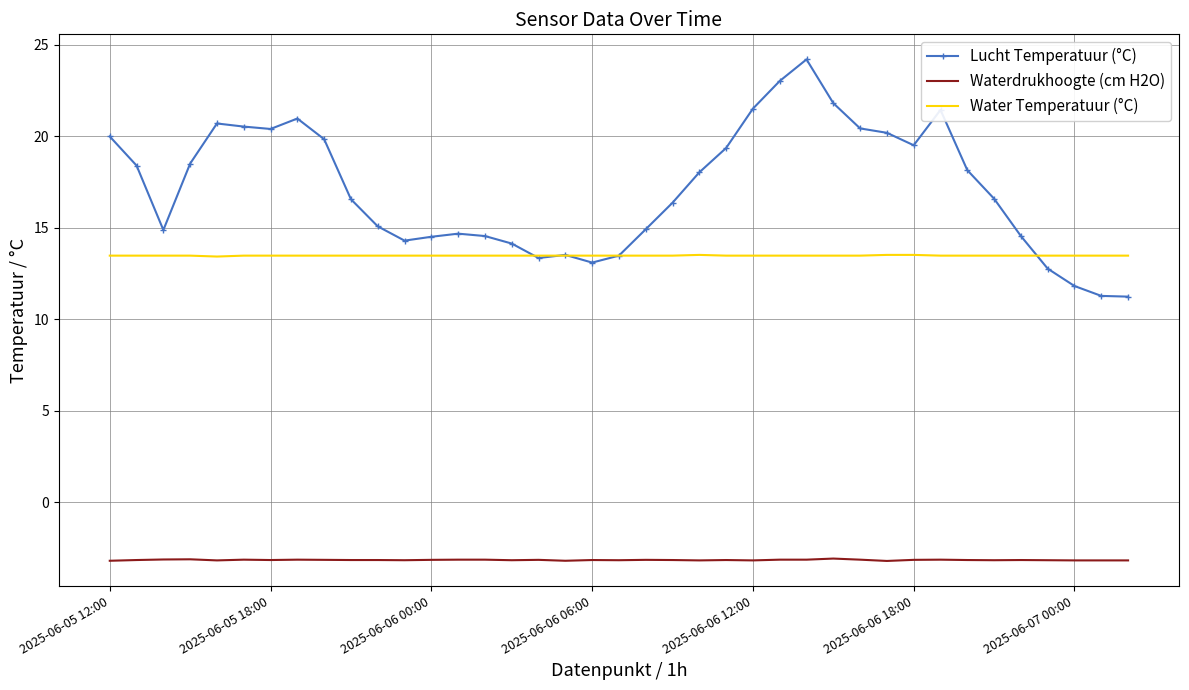

List the series in order of their peak value, highest first.

Lucht Temperatuur (°C), Water Temperatuur (°C), Waterdrukhoogte (cm H2O)